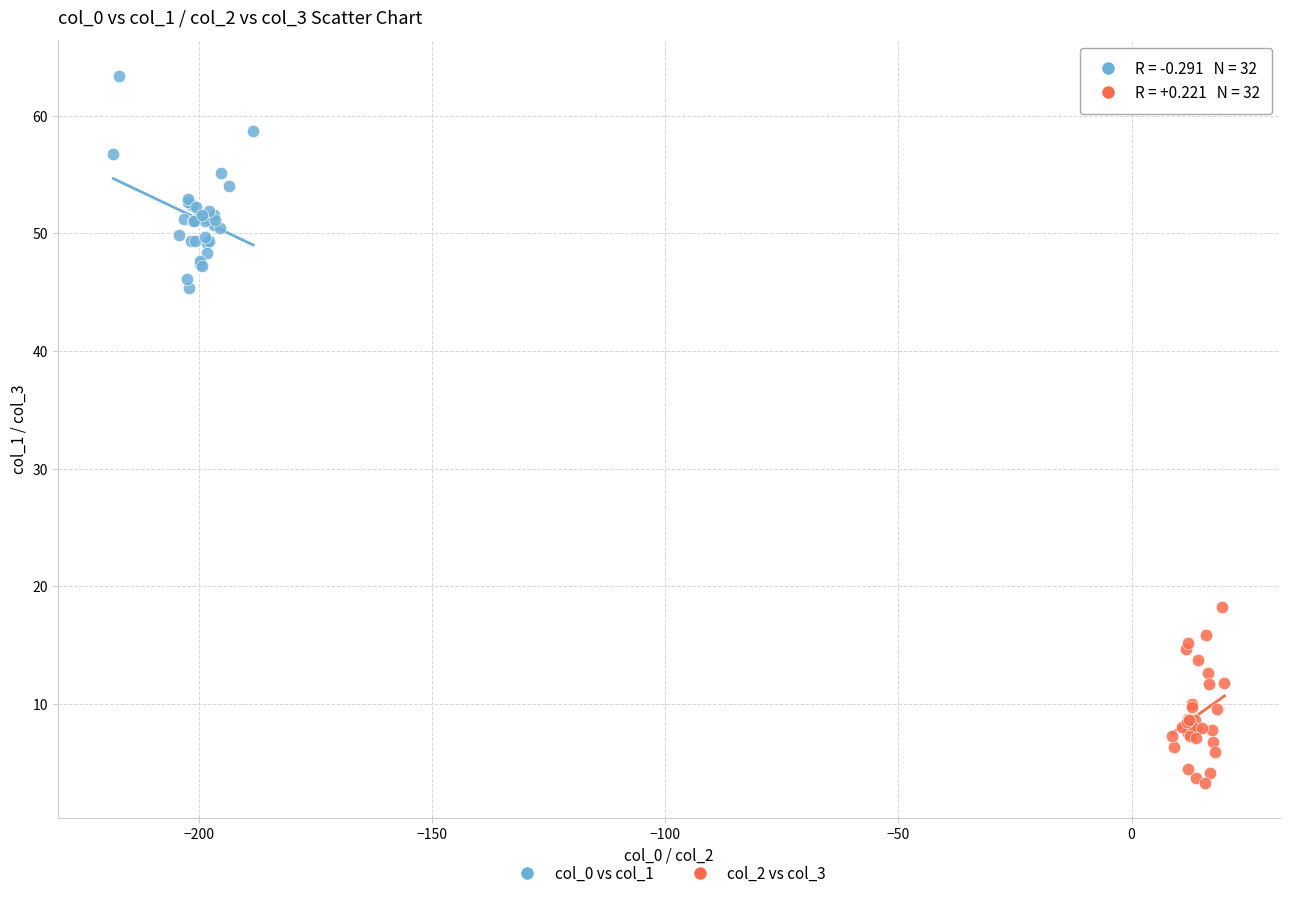

Which series reaches the minimum Y coordinate?

col_2 vs col_3